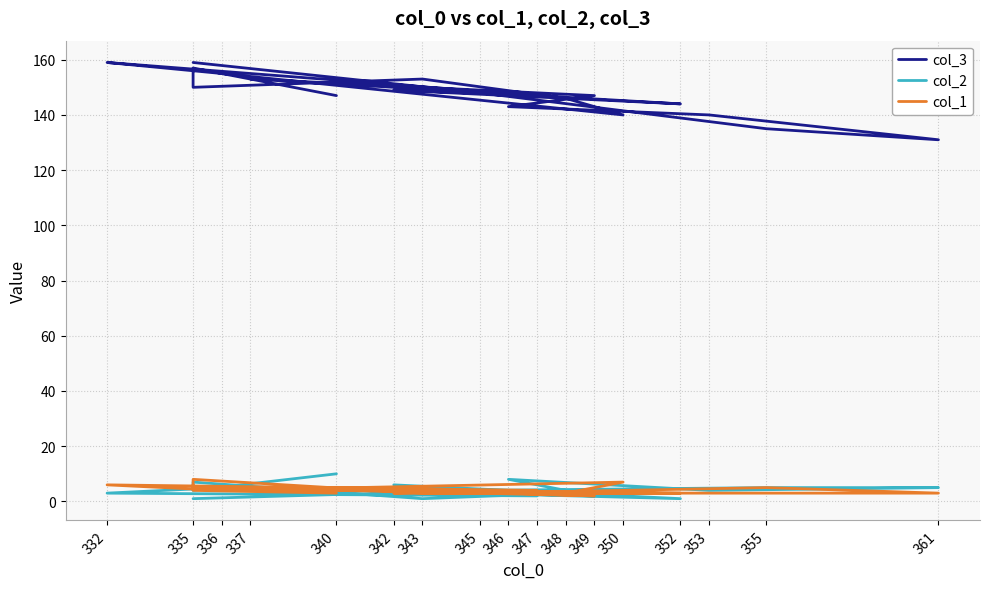

What is the label of the 1st point from the left?

340